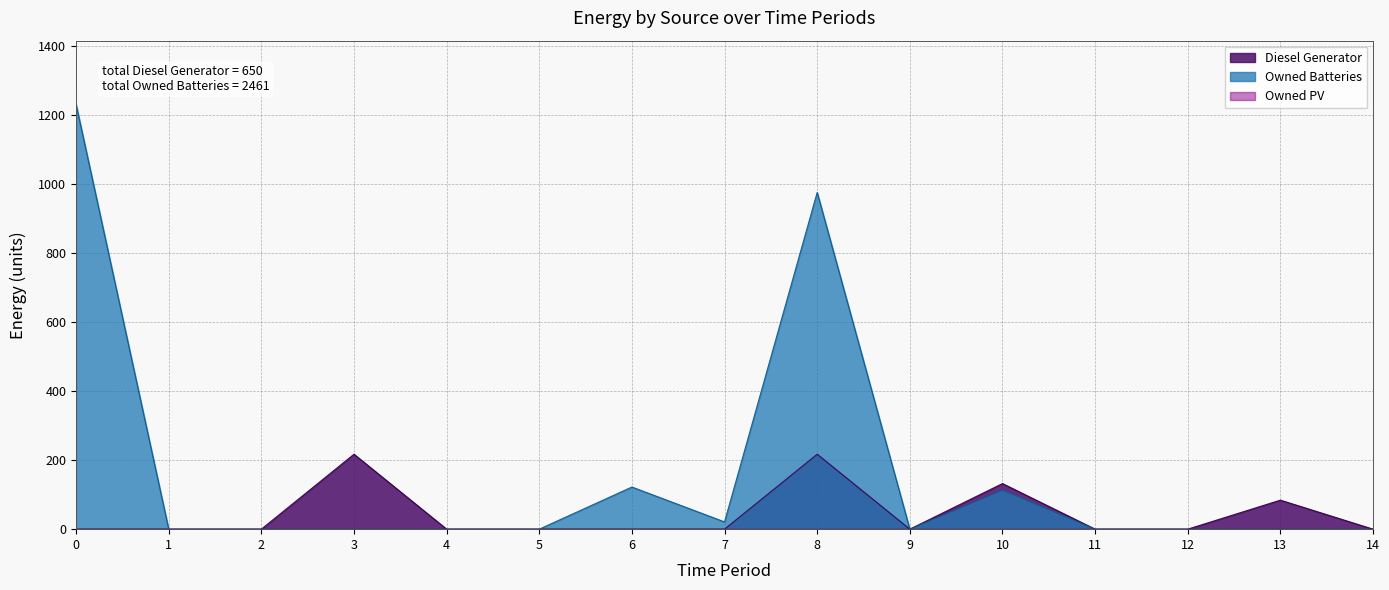

True or false: Owned Batteries has a value of 566 at 13.

False